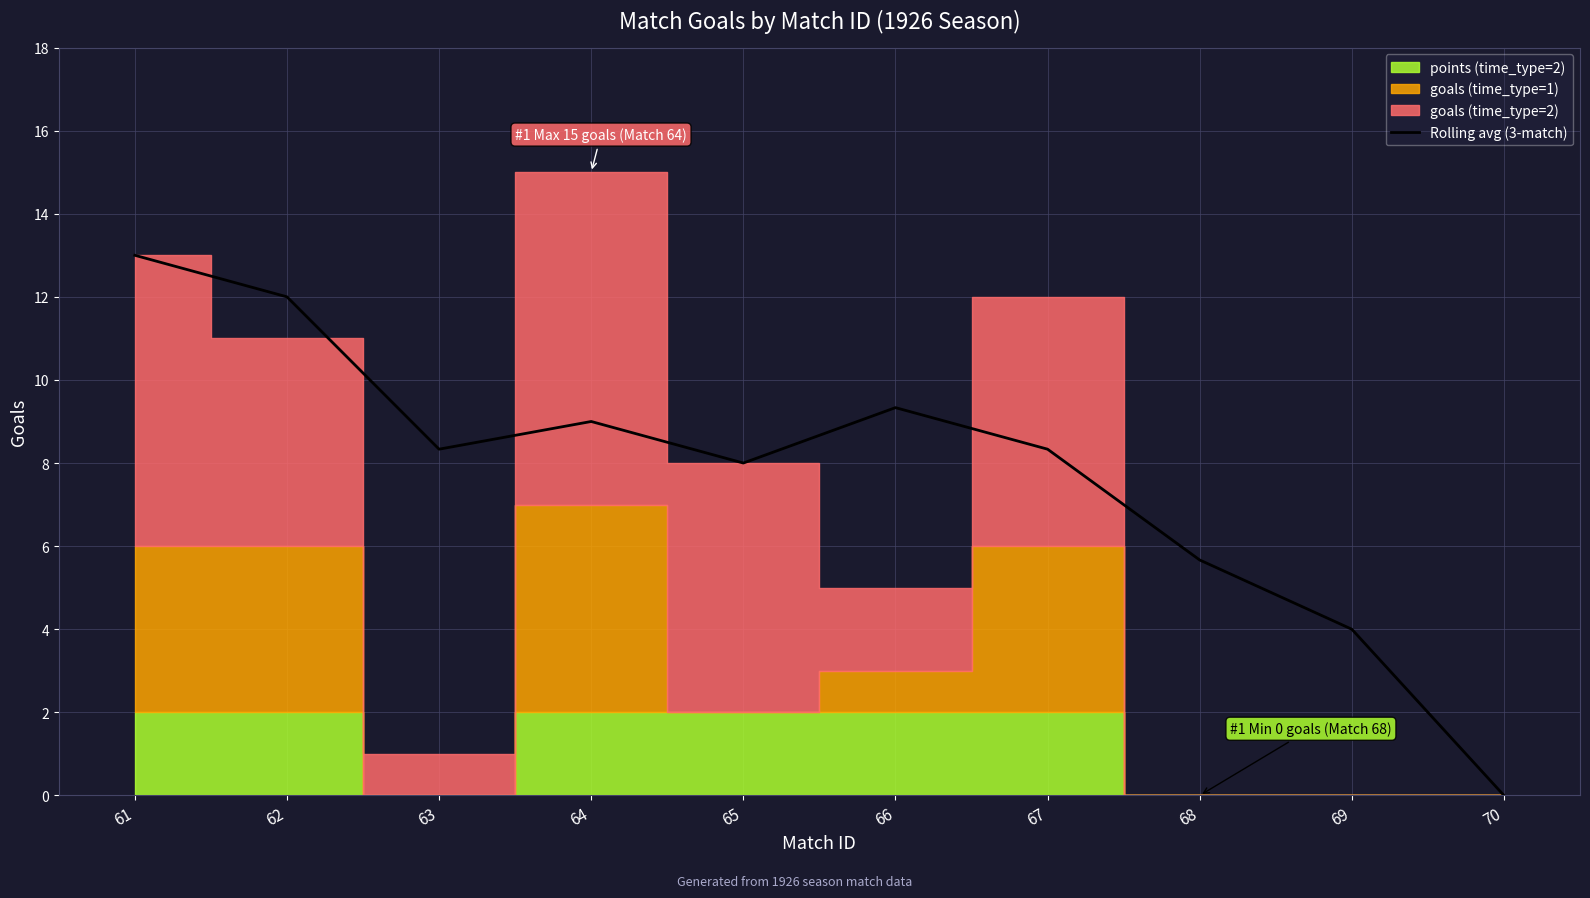

What is the change in value from 65 to 67?

+0.3